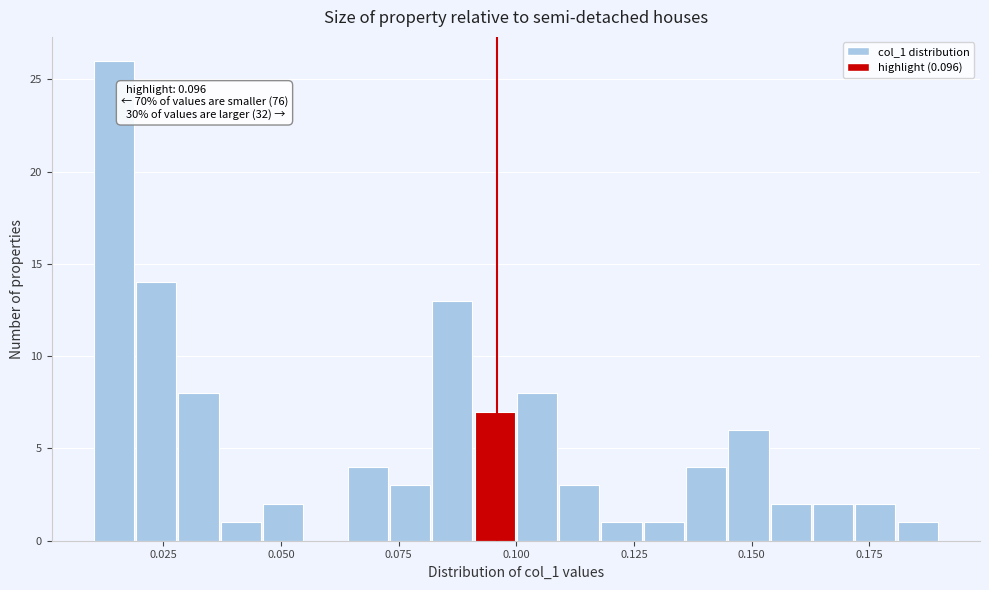

Around what value on the x-axis is the tallest bar? Give the approximate position of its centre, as read against the axis.

0.015